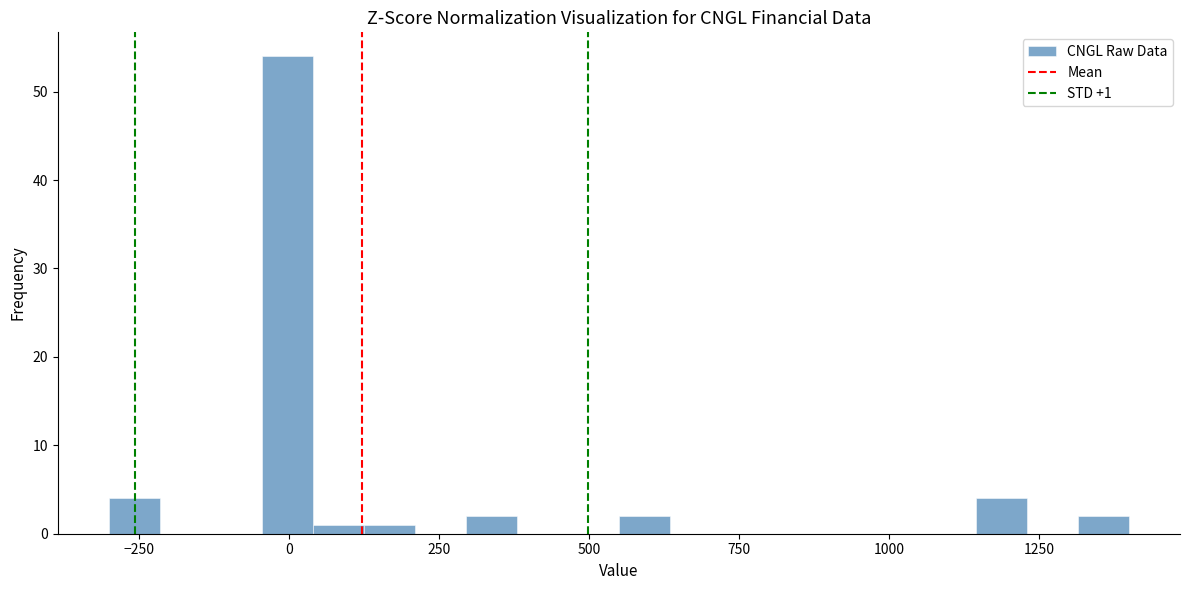

Around what value on the x-axis is the tallest bar? Give the approximate position of its centre, as read against the axis.

0